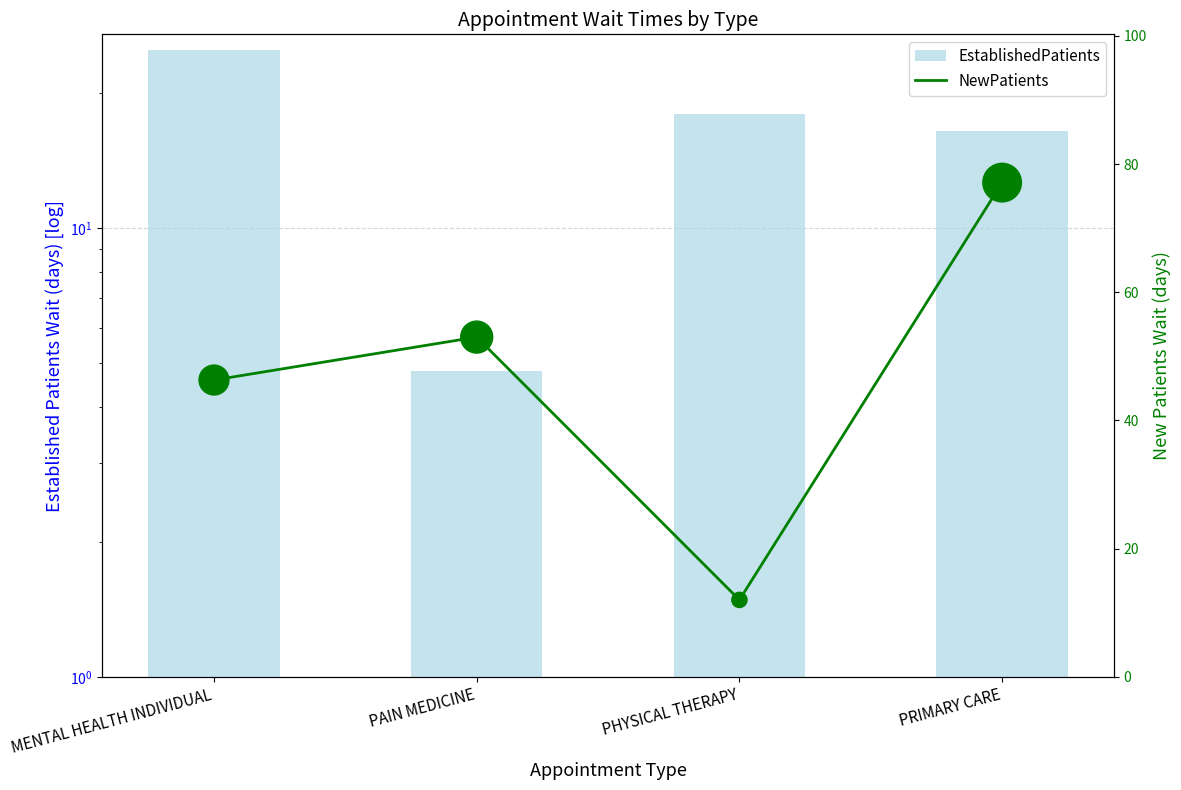

What are all the series names shown in the legend?

EstablishedPatients, NewPatients